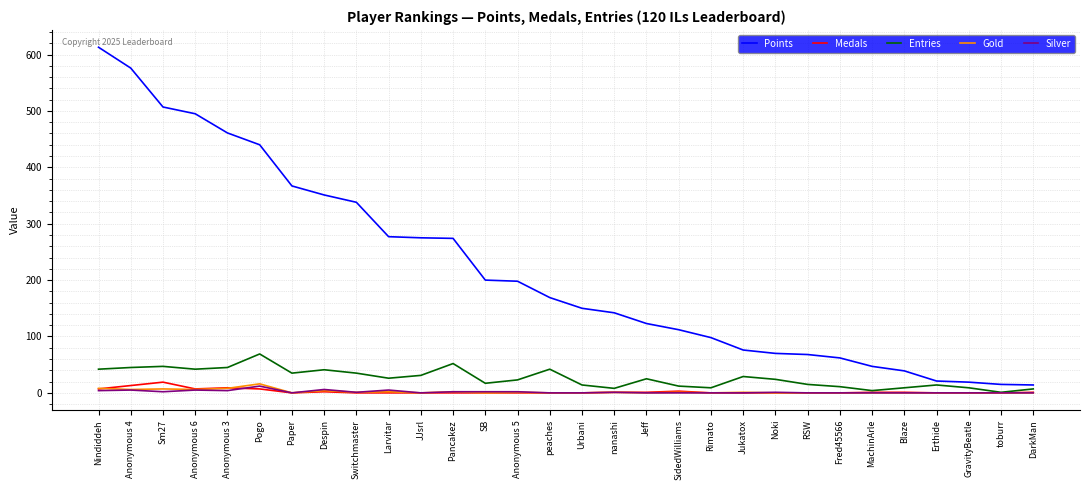

The value of Medals at Larvitar is 0. True or false?

True